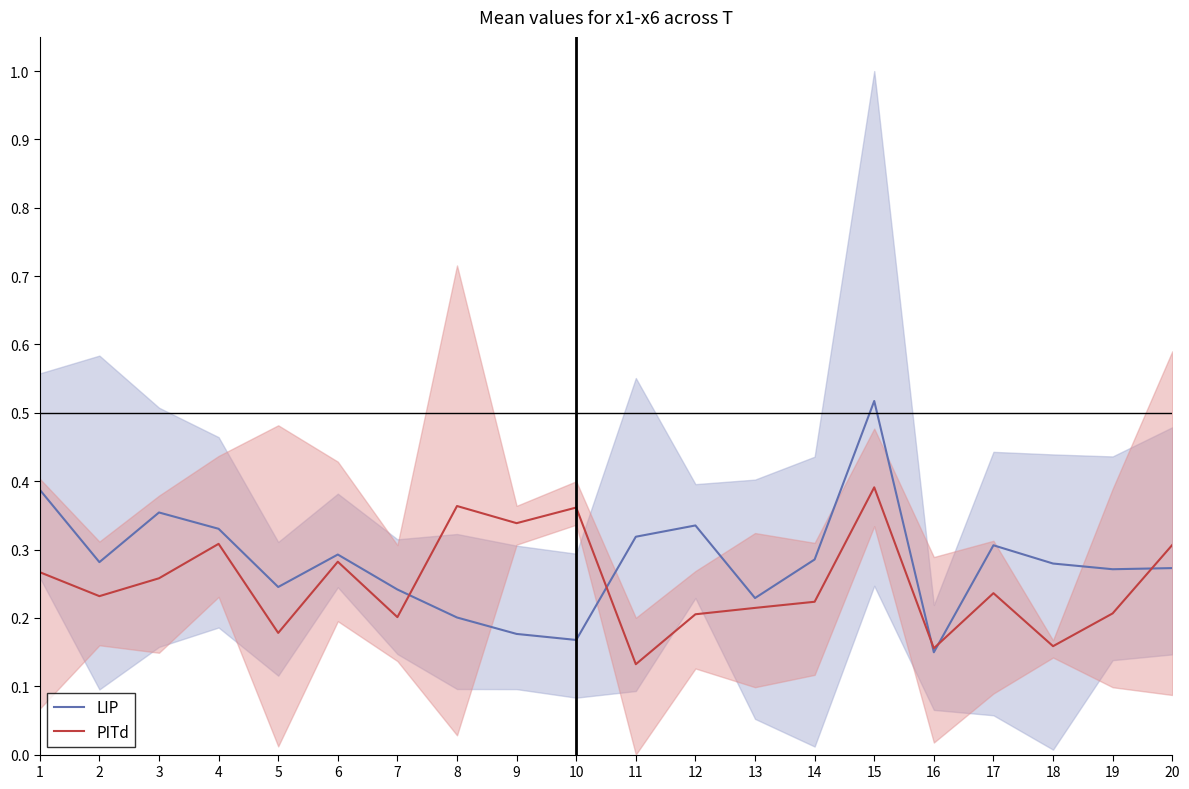

What is the maximum value shown in the chart?

0.5